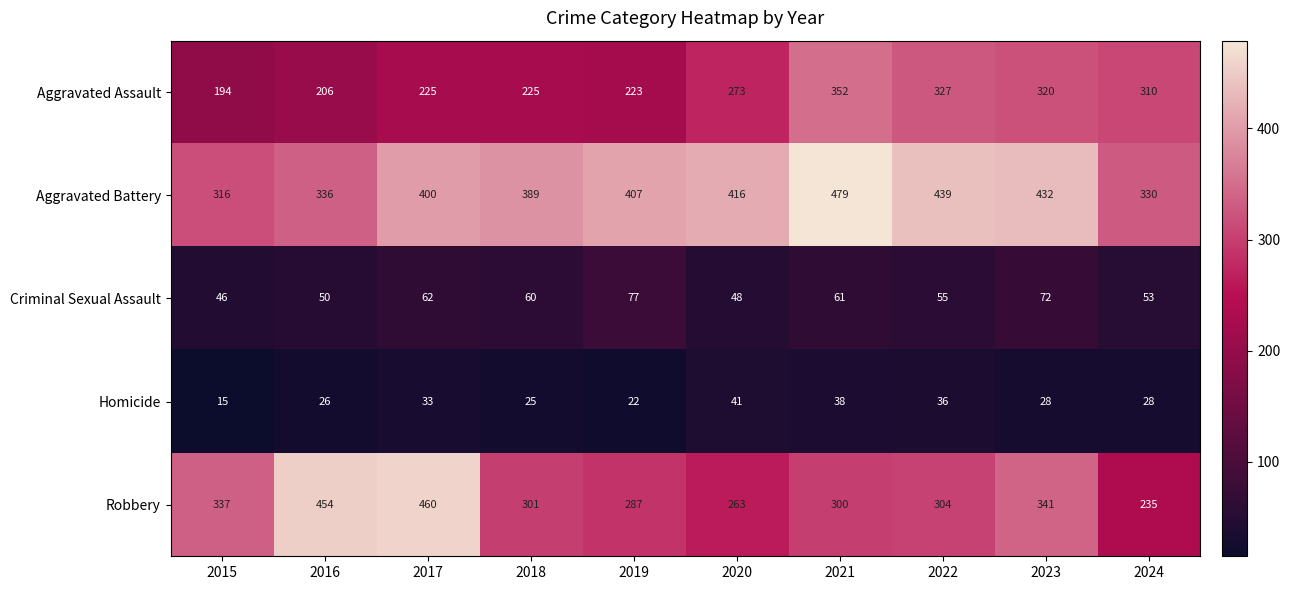

What is the difference between the maximum and minimum values in the Aggravated Battery series?

163